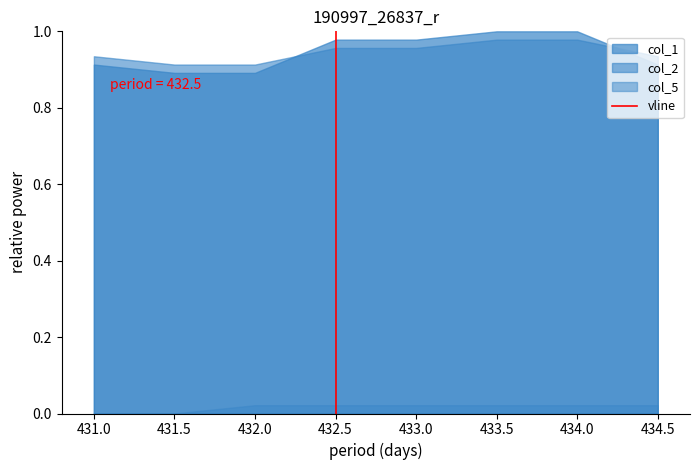

Between 432.0 and 434.0, which series saw the biggest shift?

col_1